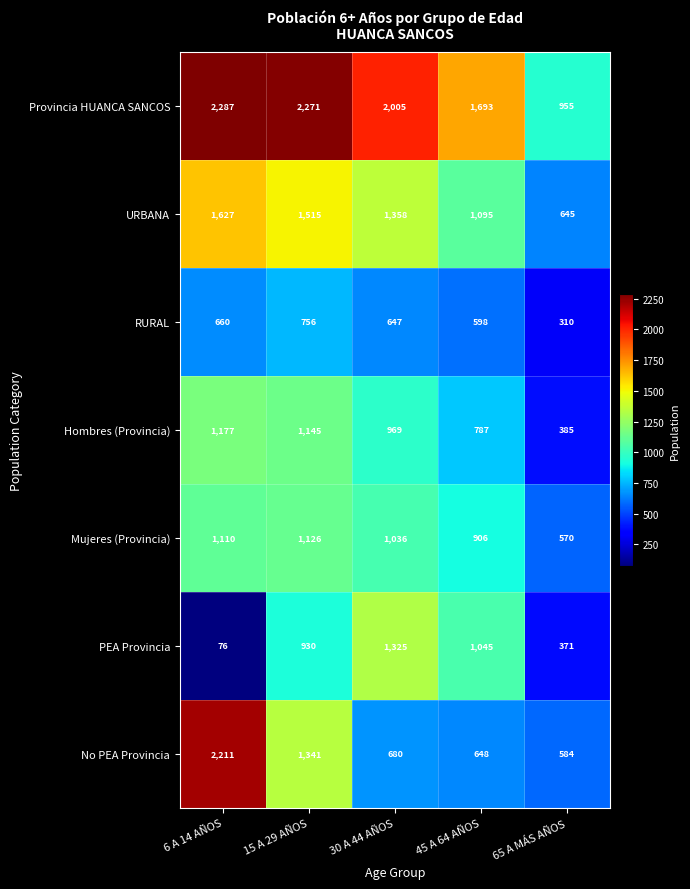

What is the difference between the second highest and second lowest values in the RURAL series?

62